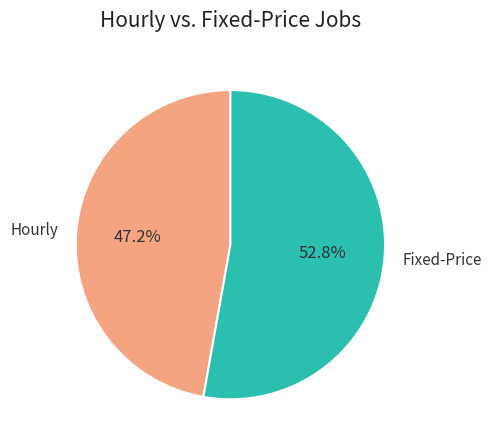

How many slices are in this pie chart?

2